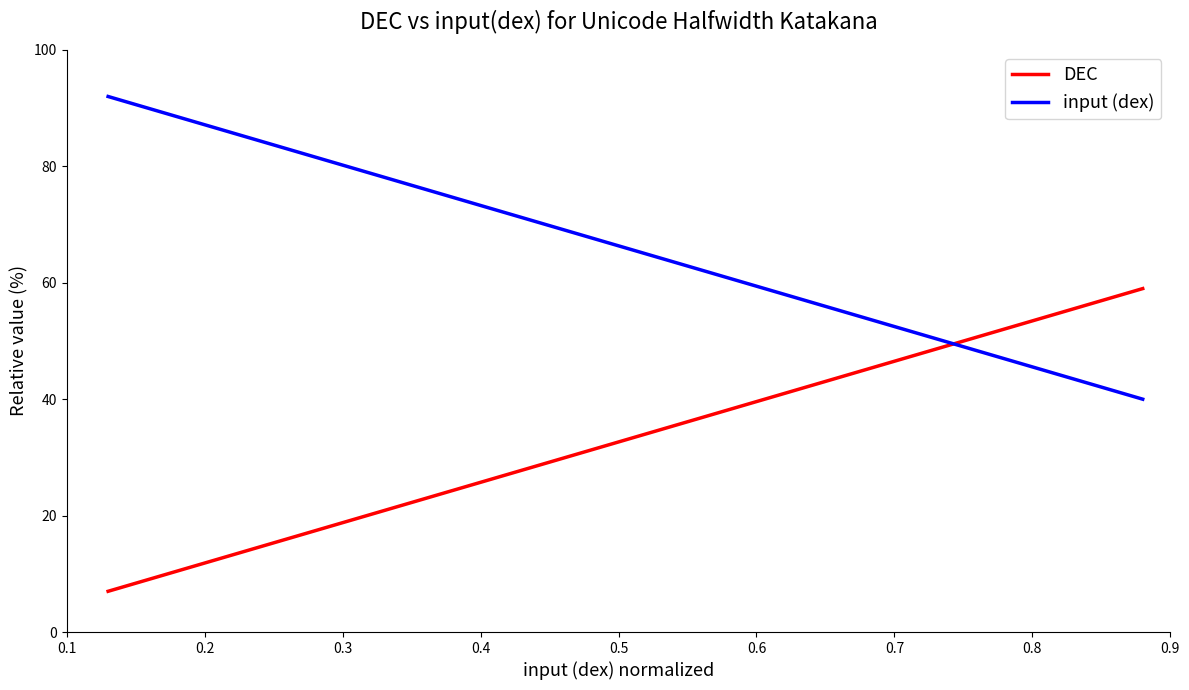

What is the smallest value displayed?

7.0